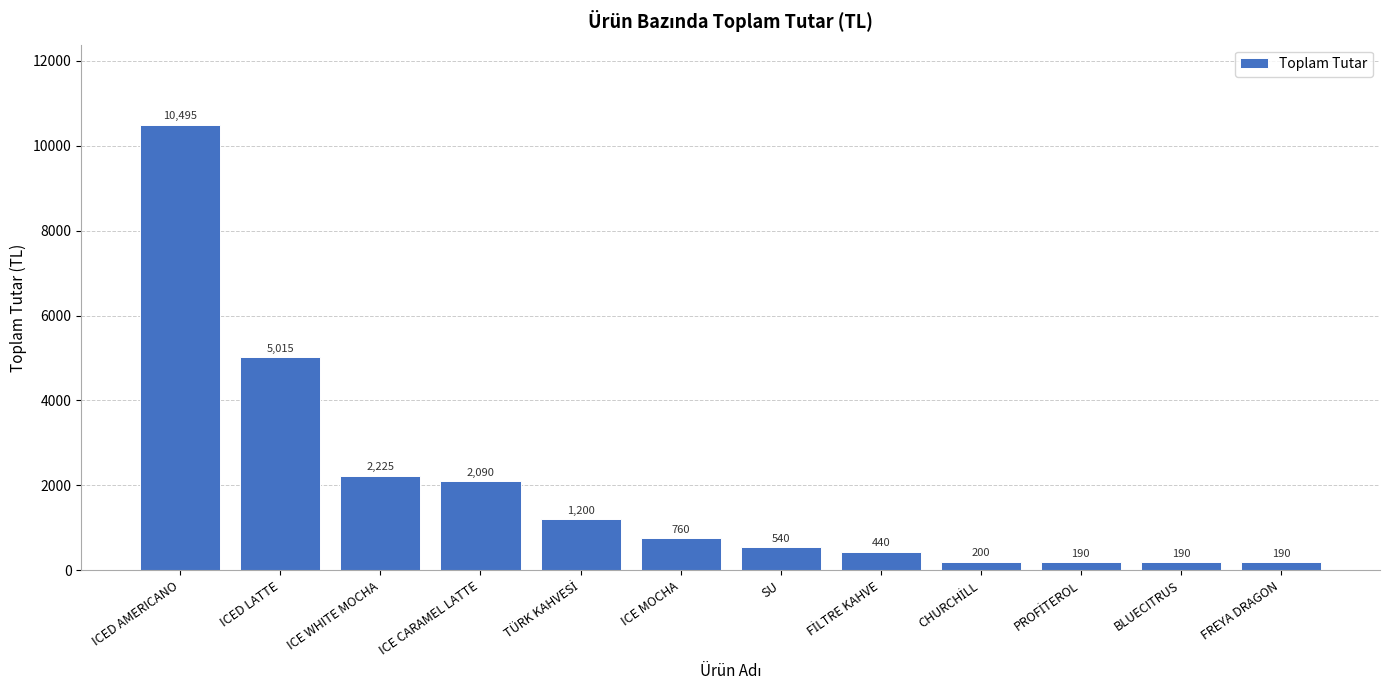

Which label corresponds to the largest value in the chart?

ICED AMERICANO